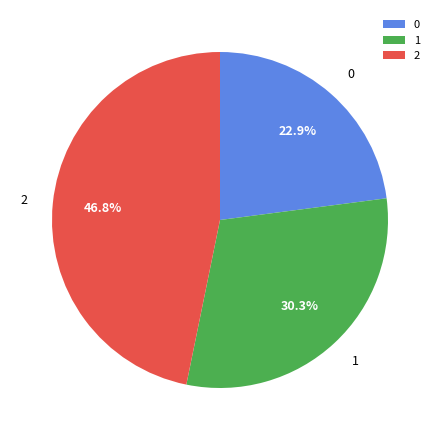

Is 0 the majority of the pie?

No